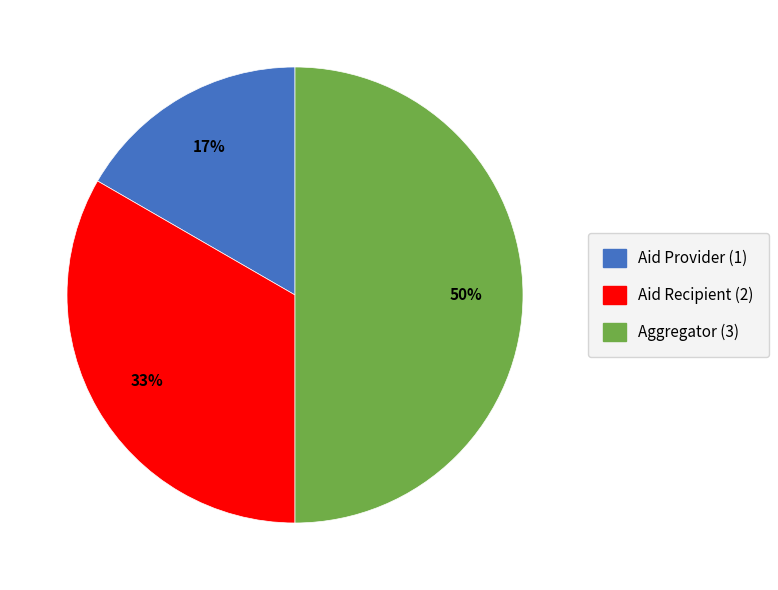

Which slice is the smallest?

Aid Provider